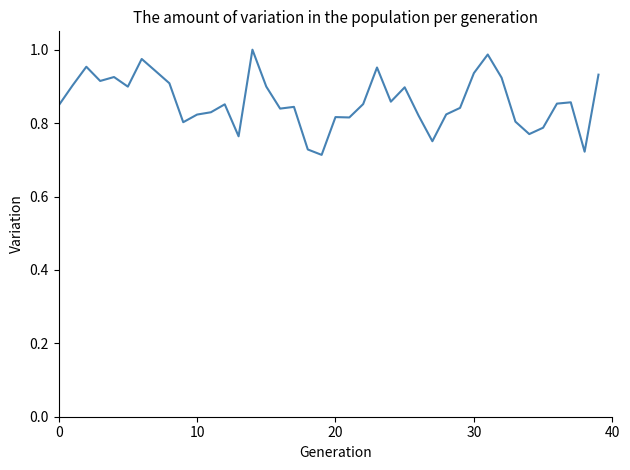

What is the difference between the maximum and minimum values?

0.3